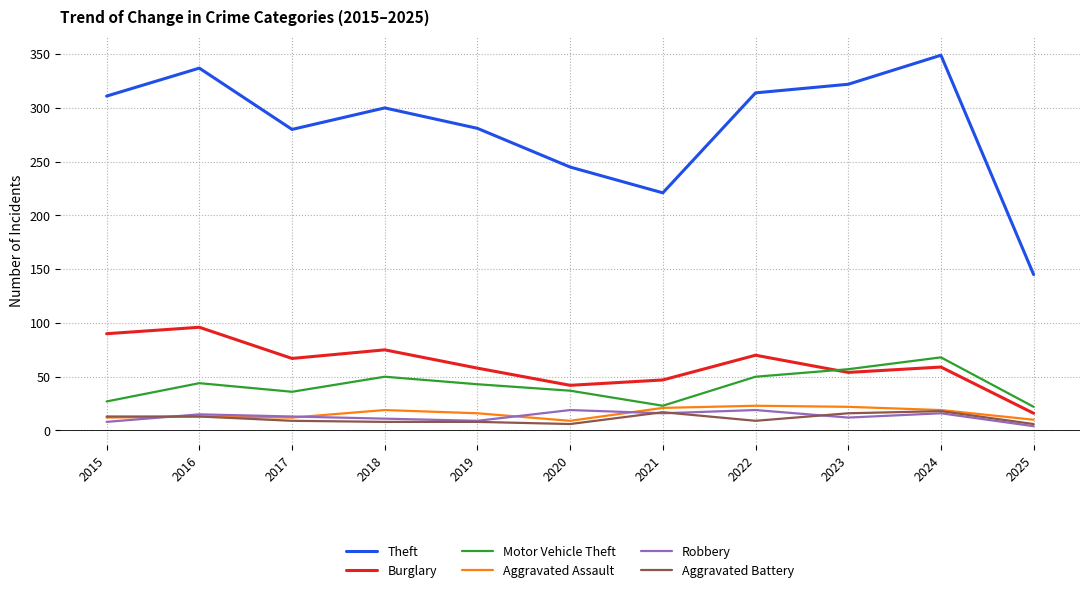

In Robbery, how many points are higher than both neighbors (excluding endpoints)?

4